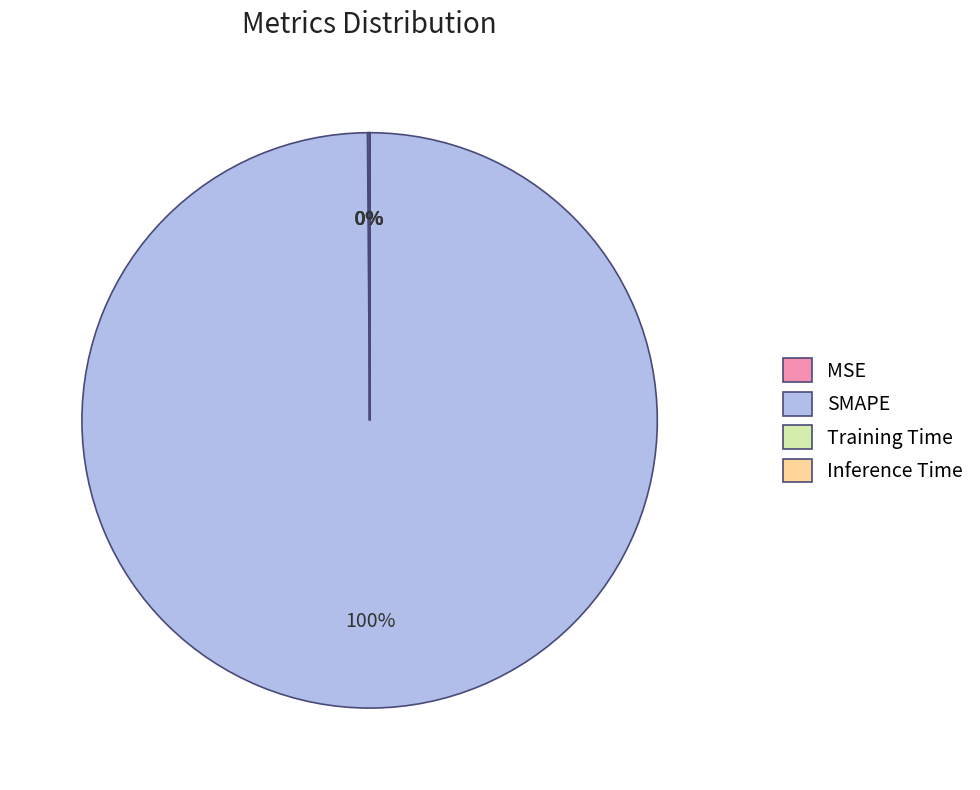

What is the majority slice?

SMAPE